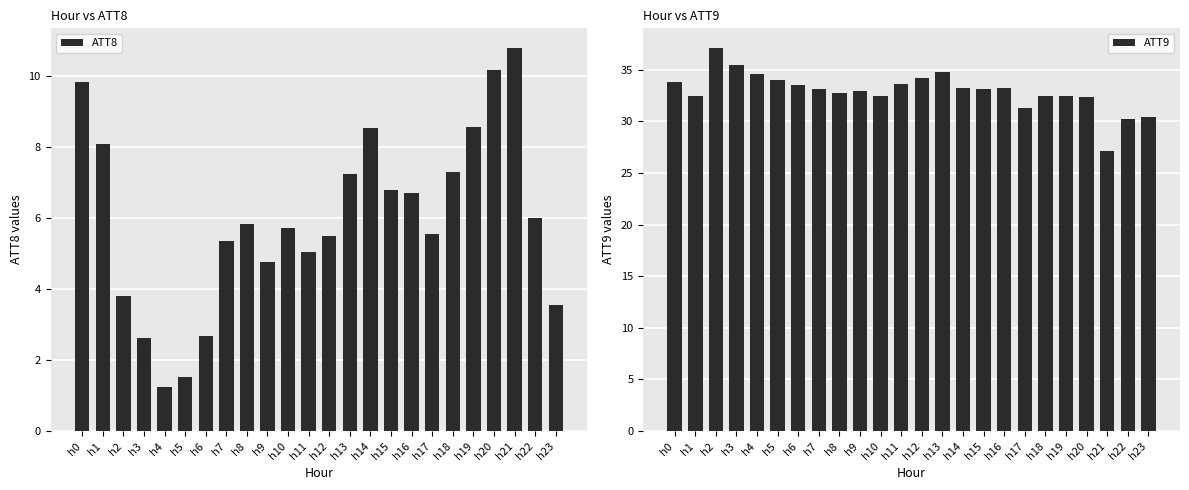

The ATT8 series shows 6.0 at h22. True or false?

True